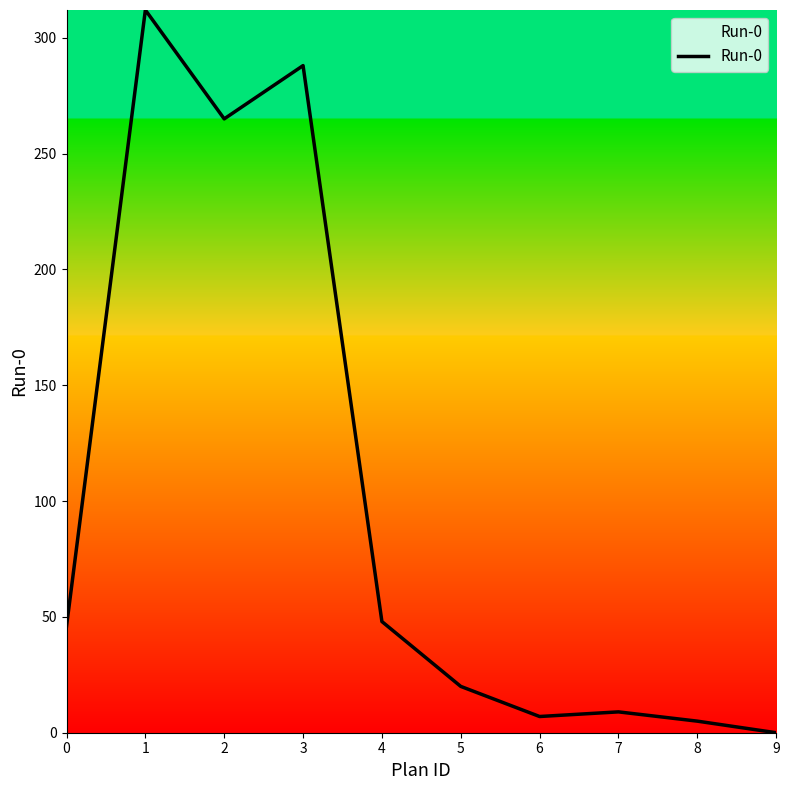

Is it true that the value at 2 is 265?

True